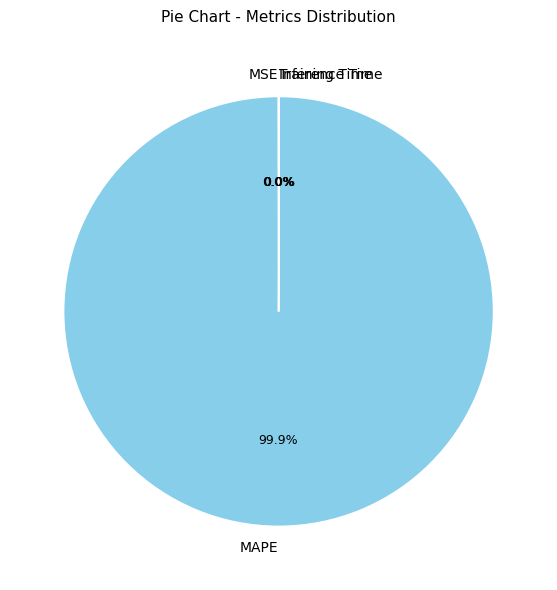

Does MAPE account for over 50% of the chart?

Yes